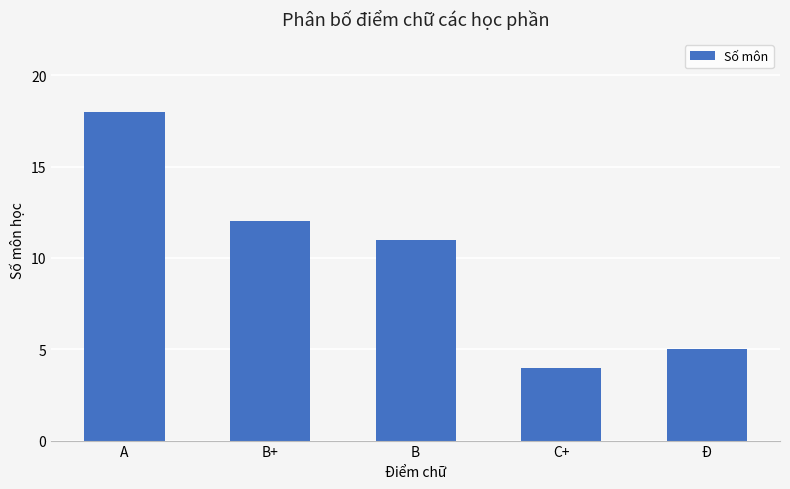

At which label is the value closest to 11?

B